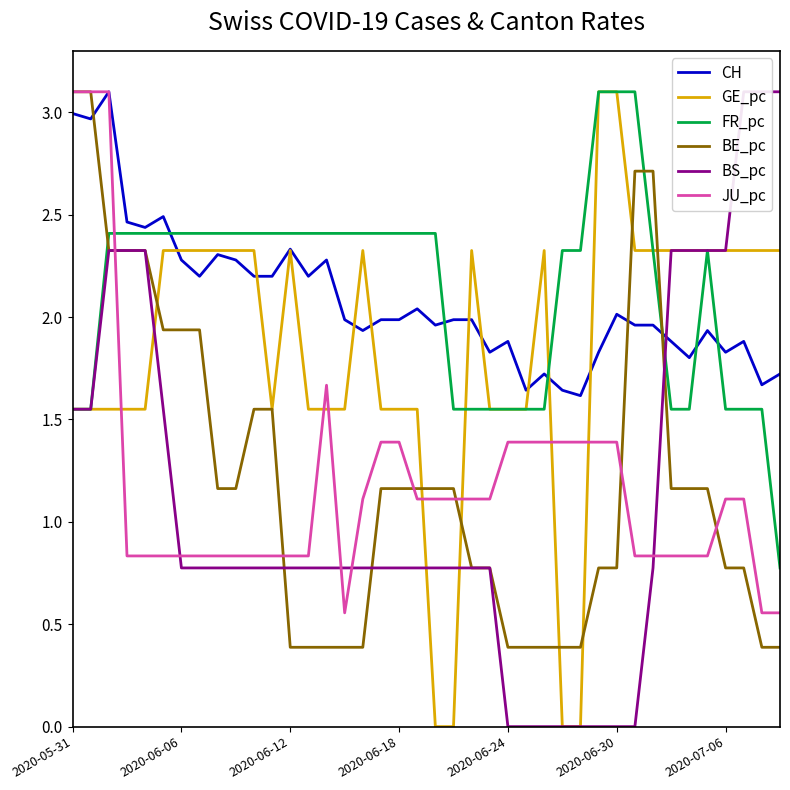

What is the difference between the maximum and minimum values in the CH series?

1.5